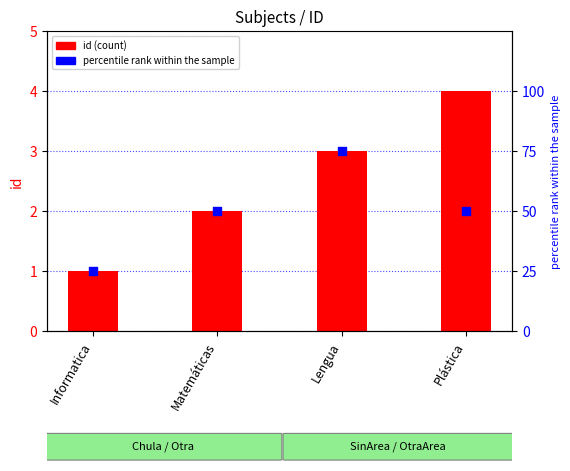

Which series contains the lowest Y value?

id